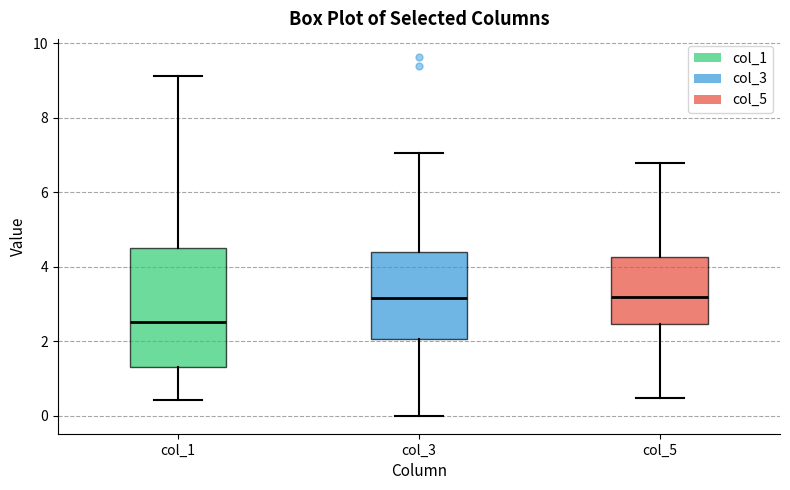

Reading left to right, read every box against the y-axis: the position of its median line, the range the box covers, and the ends of its whiskers. The values are not printed on the chart, so give them approximately, as read against the axis.

col_1: median 2.6, box 1.4 to 4.6, whiskers 0.4 to 9.2
col_3: median 3.2, box 2.0 to 4.4, whiskers 0.0 to 7.0
col_5: median 3.2, box 2.4 to 4.2, whiskers 0.4 to 6.8